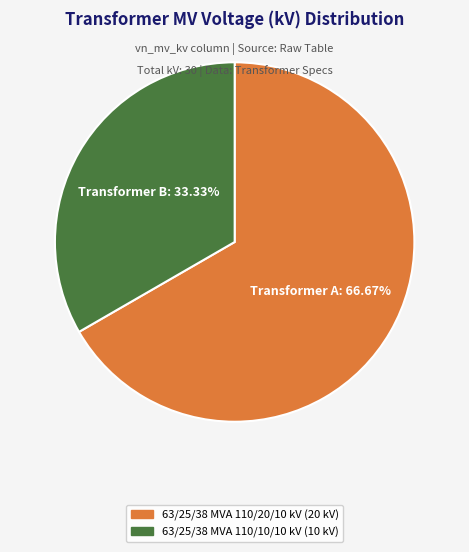

Rank the categories by value from lowest to highest.

63/25/38 MVA 110/10/10 kV, 63/25/38 MVA 110/20/10 kV